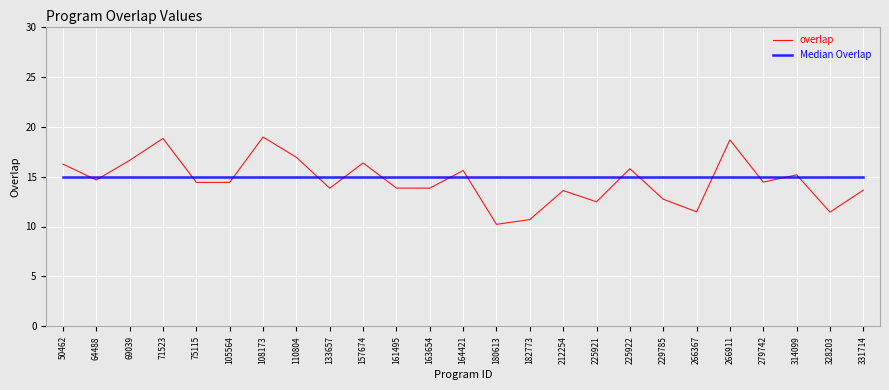

Count the number of categories in the chart.

25